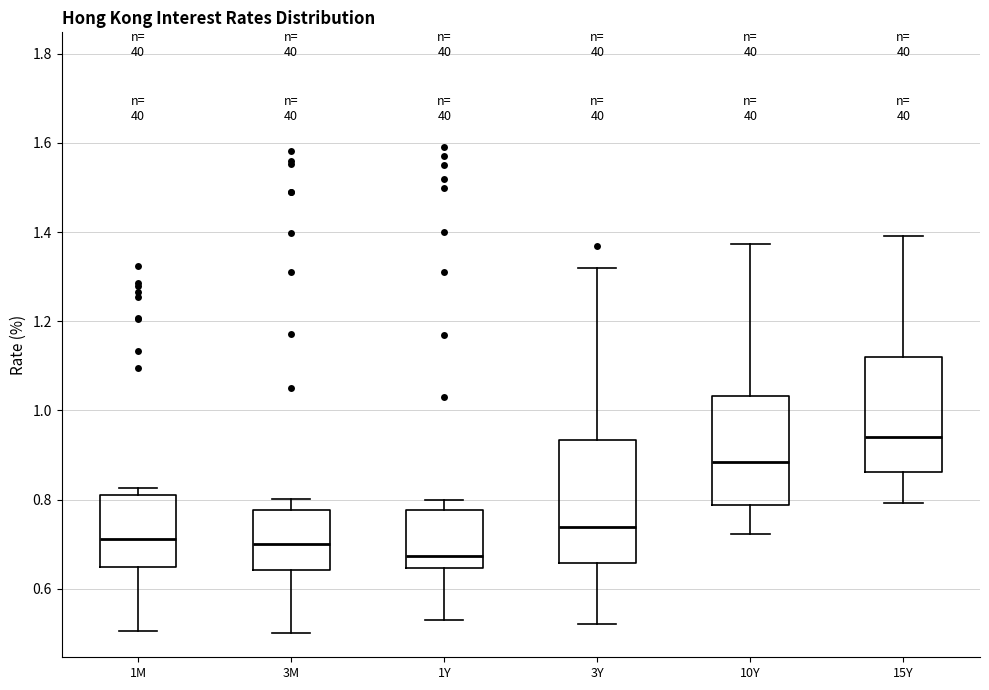

Reading left to right, read every box against the y-axis: the position of its median line, the range the box covers, and the ends of its whiskers. The values are not printed on the chart, so give them approximately, as read against the axis.

1M: median 0.72, box 0.64 to 0.82, whiskers 0.50 to 0.82 (just above the box's upper edge)
3M: median 0.70, box 0.64 to 0.78, whiskers 0.50 to 0.80
1Y: median 0.68, box 0.64 to 0.78, whiskers 0.54 to 0.80
3Y: median 0.74, box 0.66 to 0.94, whiskers 0.52 to 1.32
10Y: median 0.88, box 0.78 to 1.04, whiskers 0.72 to 1.38
15Y: median 0.94, box 0.86 to 1.12, whiskers 0.80 to 1.40